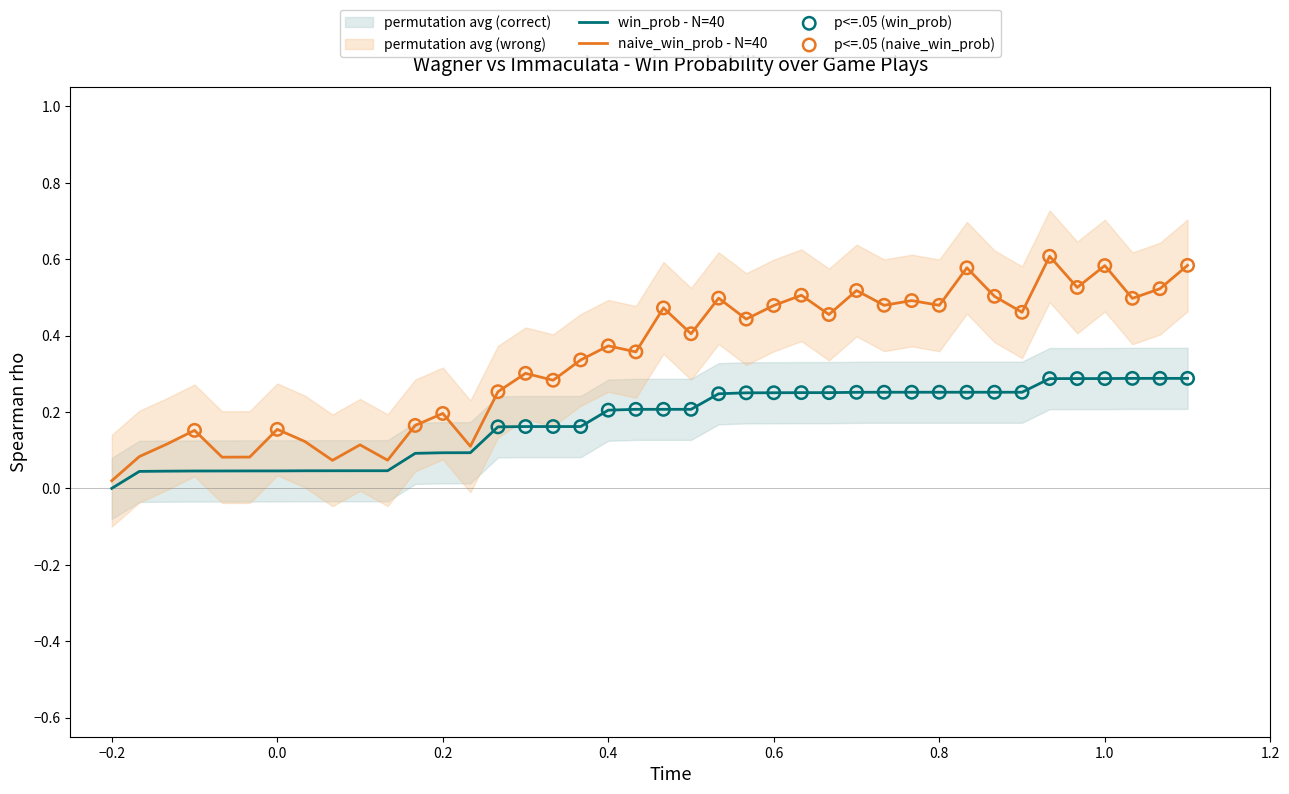

True or false: win_prob - N=40 has a value of 0.2 at −0.2.

False